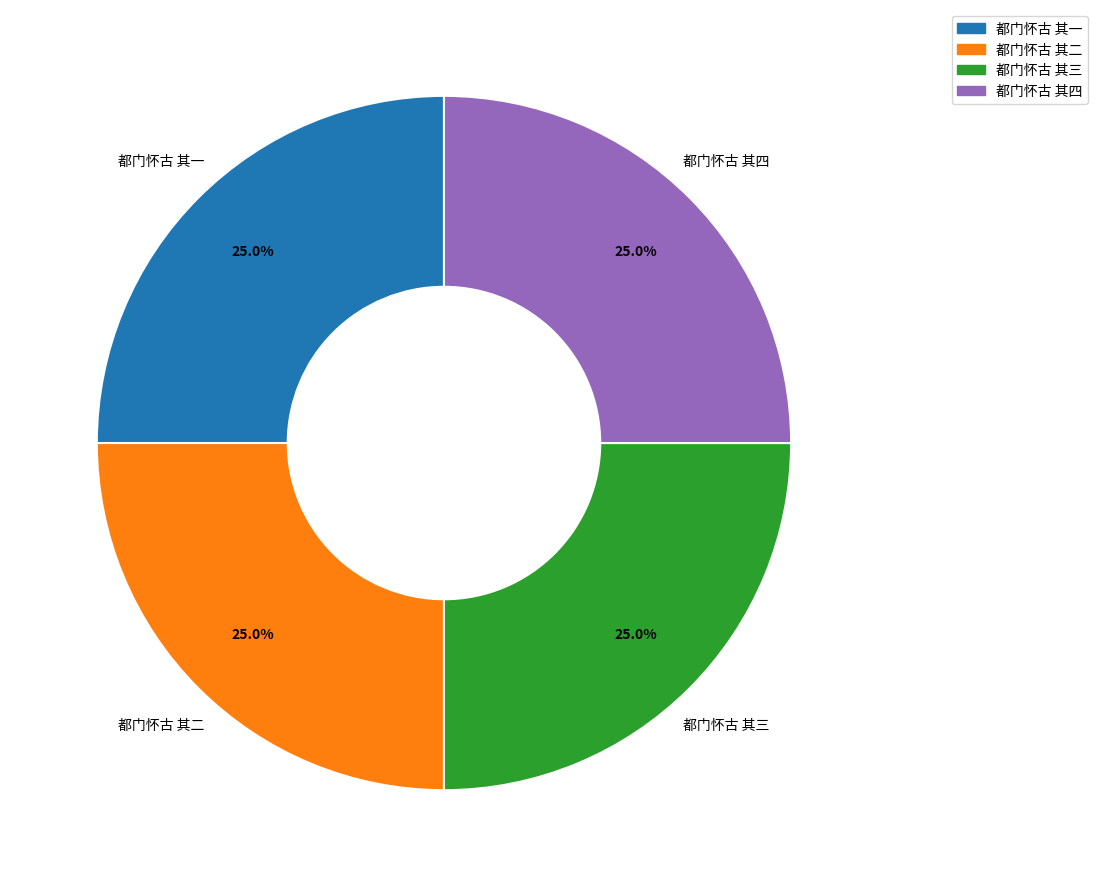

Does 都门怀古 其三 represent more than half of the total?

No